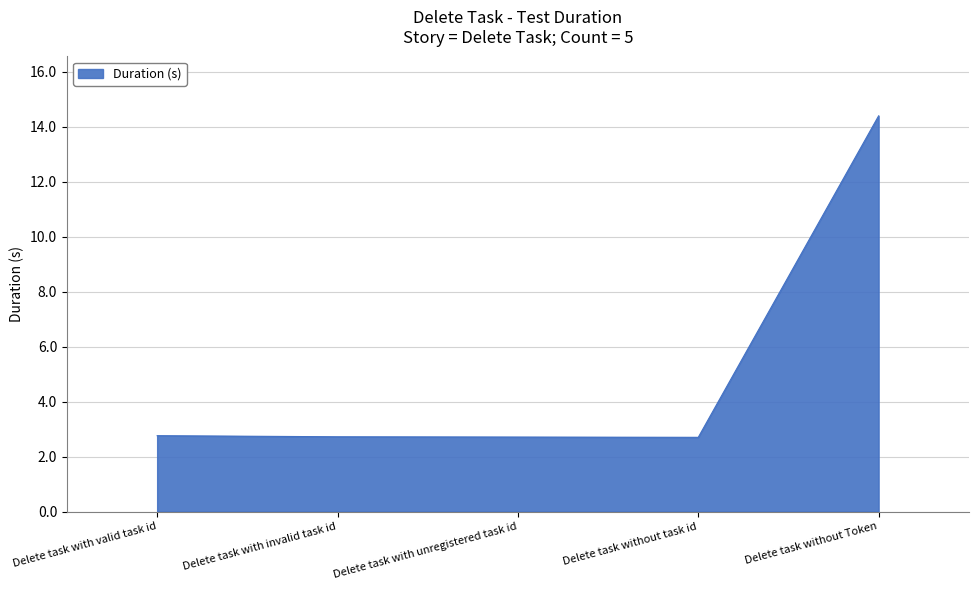

True or false: the data shows 2.7 at Delete task with unregistered task id.

True